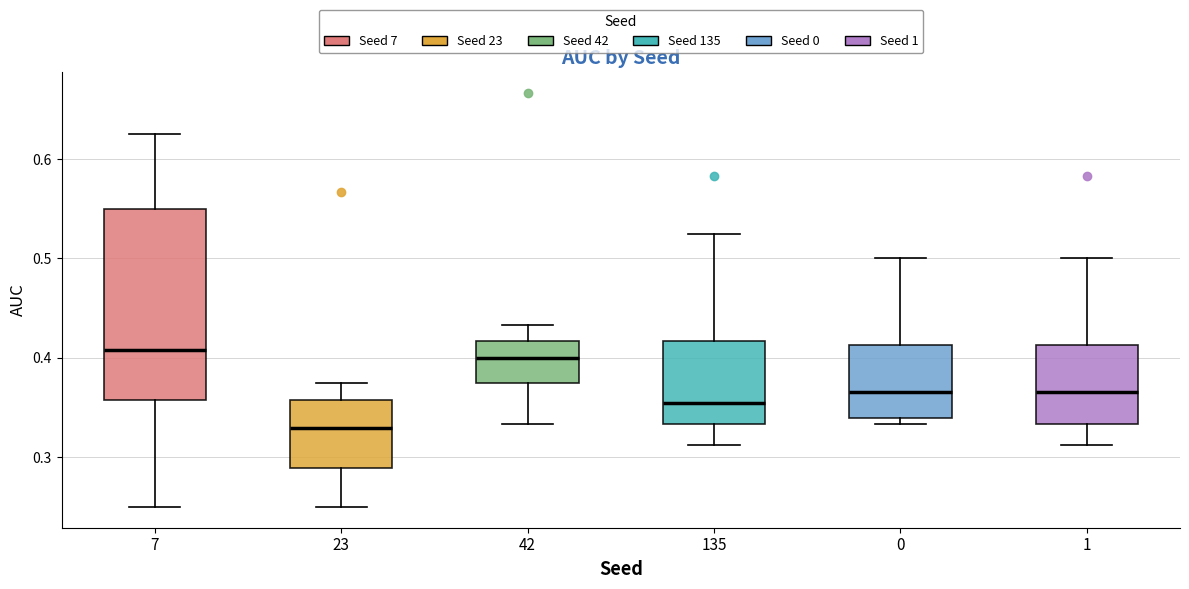

Where does the upper whisker of the box at x = 1 end on the y-axis? The values are not printed on the chart, so give them approximately, as read against the axis.

0.50